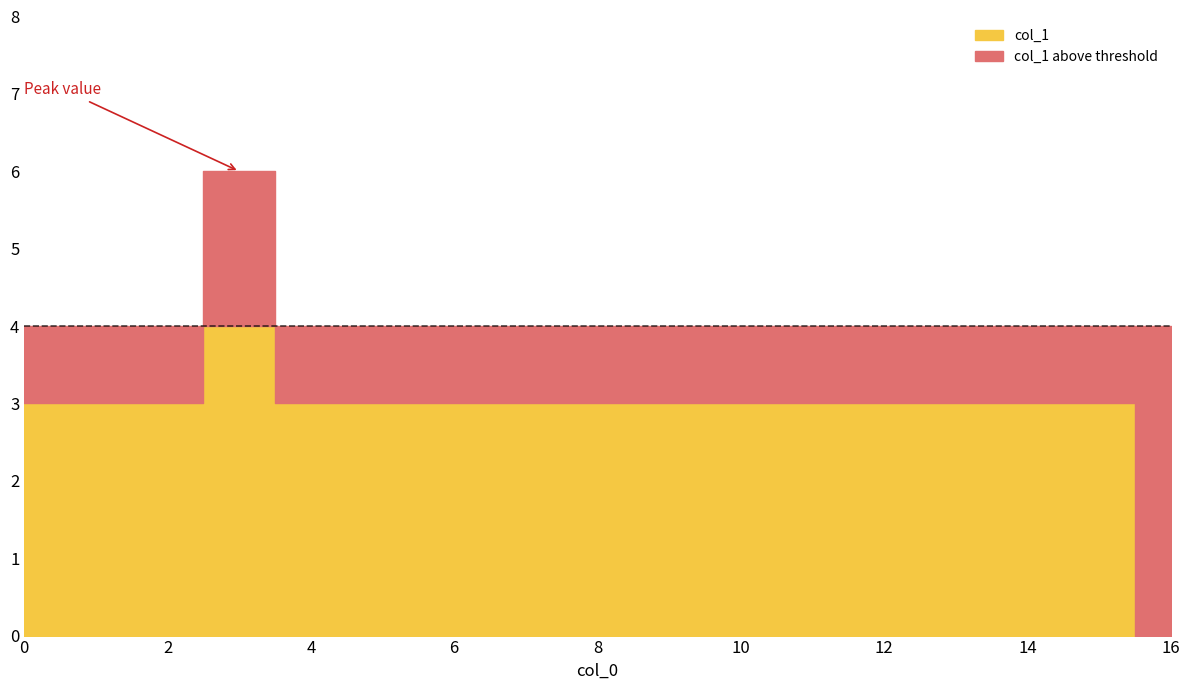

Which has a higher value, 4 or 7?

4